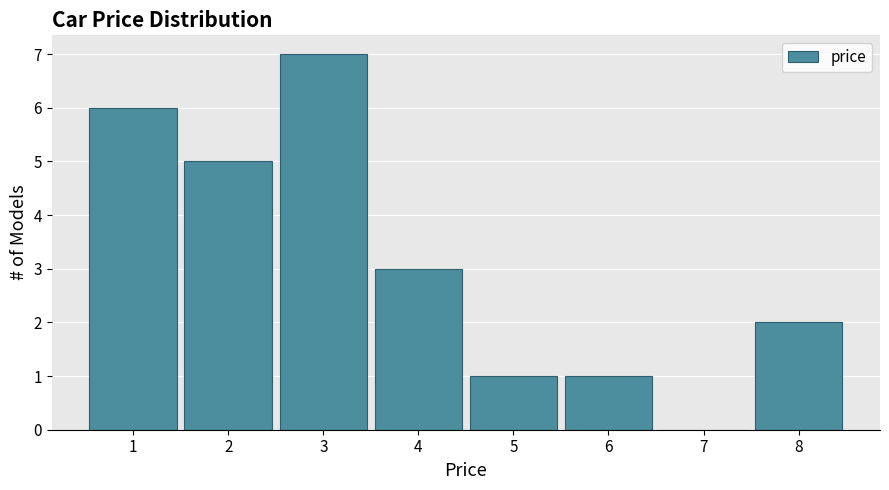

Reading left to right, list all the values displayed in this chart.

1=6	2=5	3=7	4=3	5=1	6=1	7=0	8=2